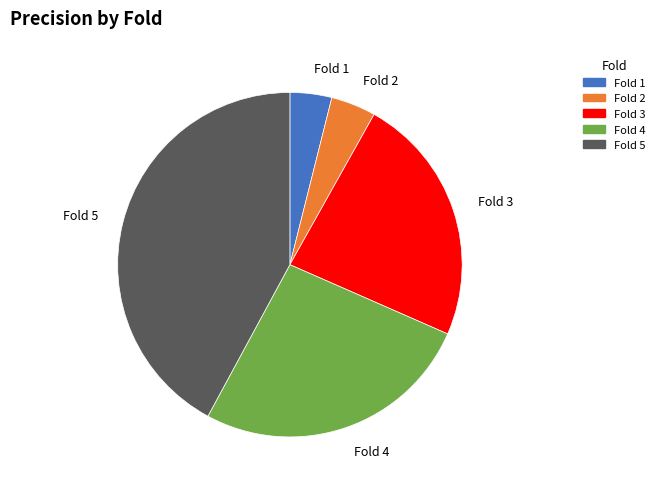

Combined, do Fold 5 and Fold 3 account for over 50%?

Yes